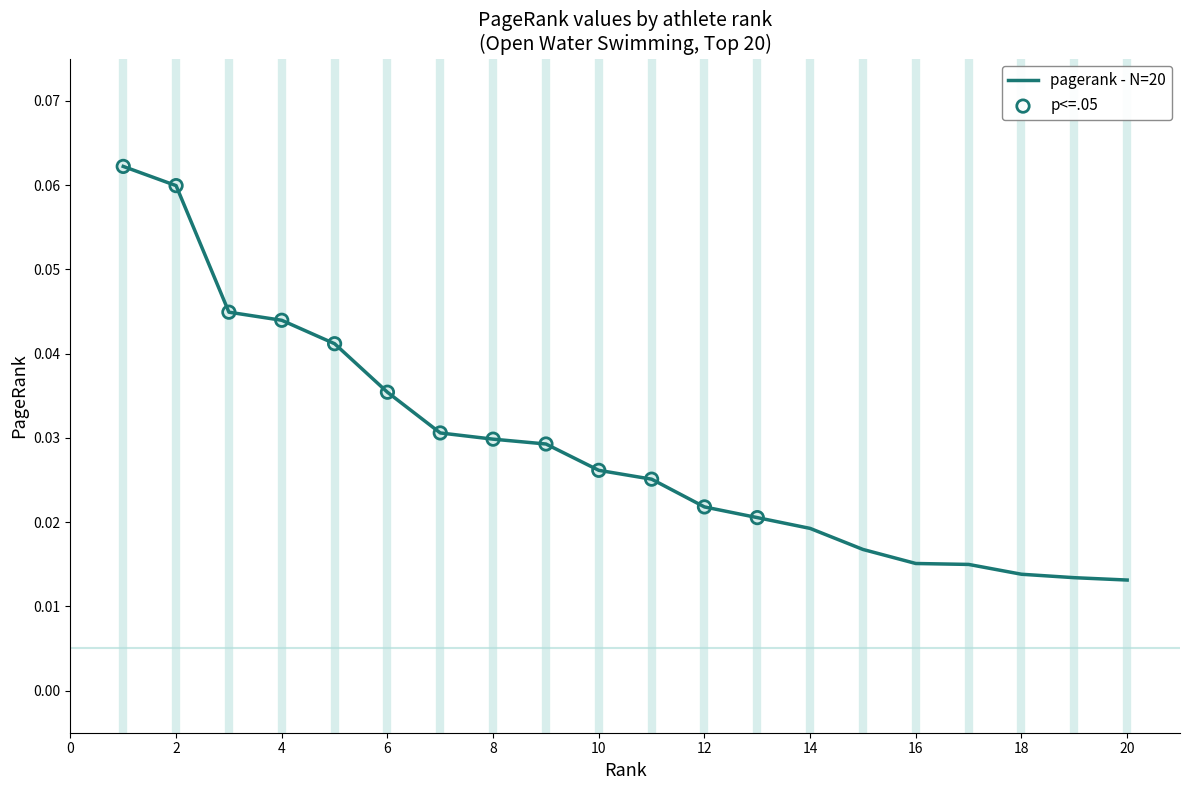

Is this an area chart (filled region under the line)?

No